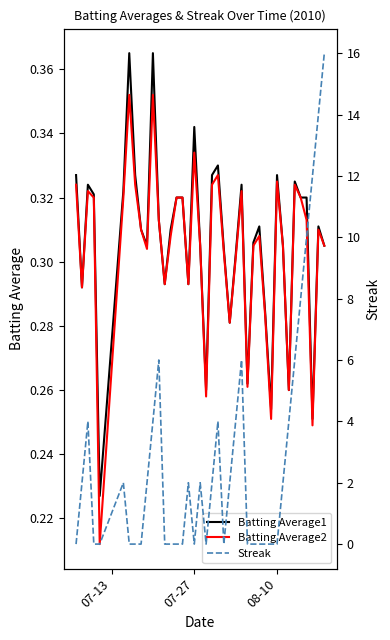

How many lines are shown in the chart?

3